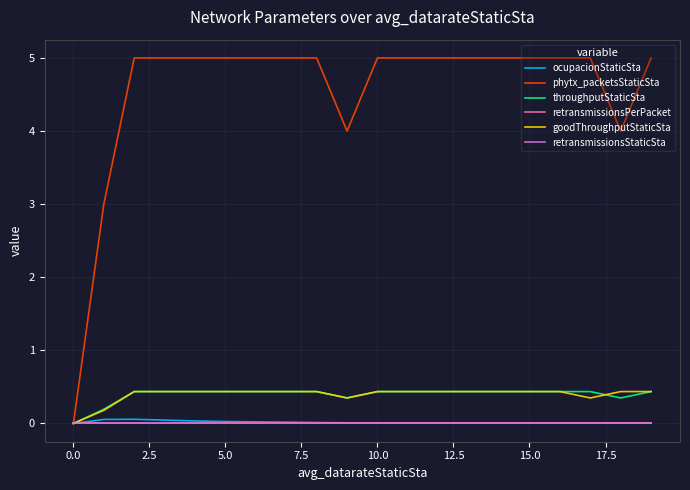

Does the chart display data point markers on the line(s)?

No